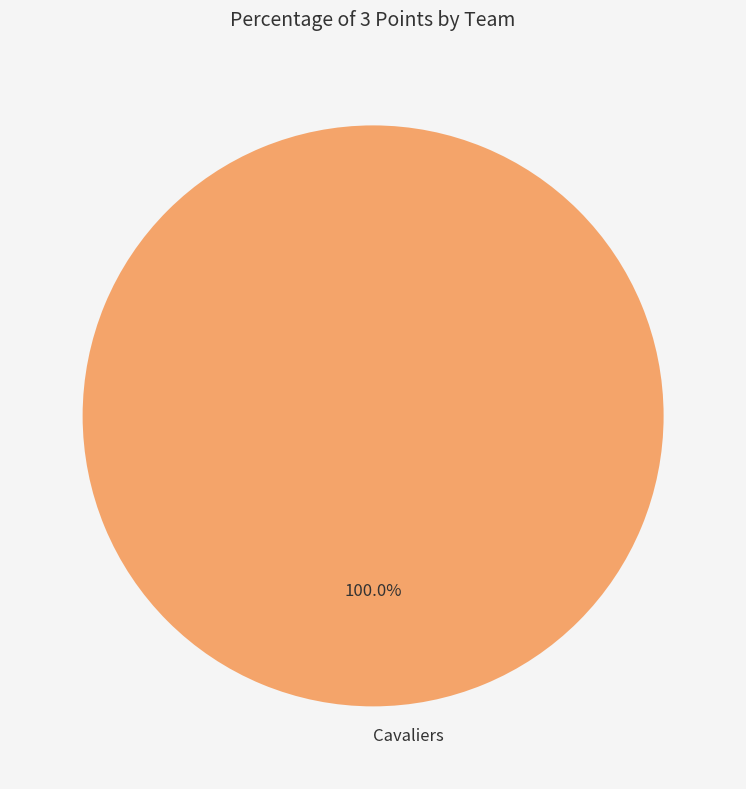

Does Cavaliers represent more than half of the total?

Yes